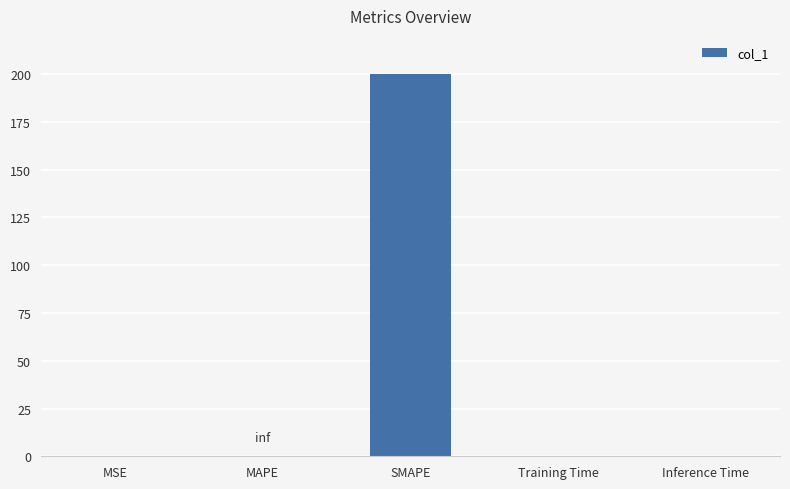

The value at MAPE is -78.3. True or false?

False